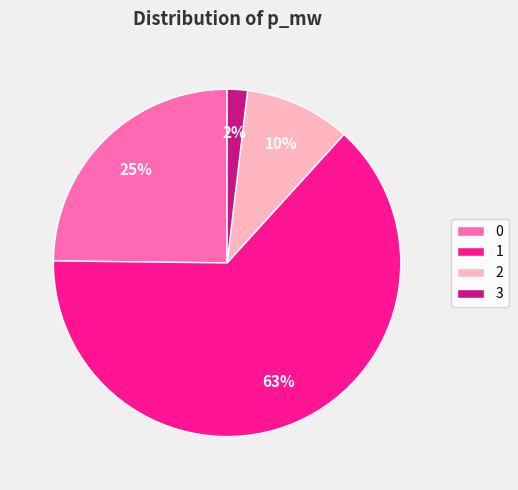

Count the number of slices in the pie.

4